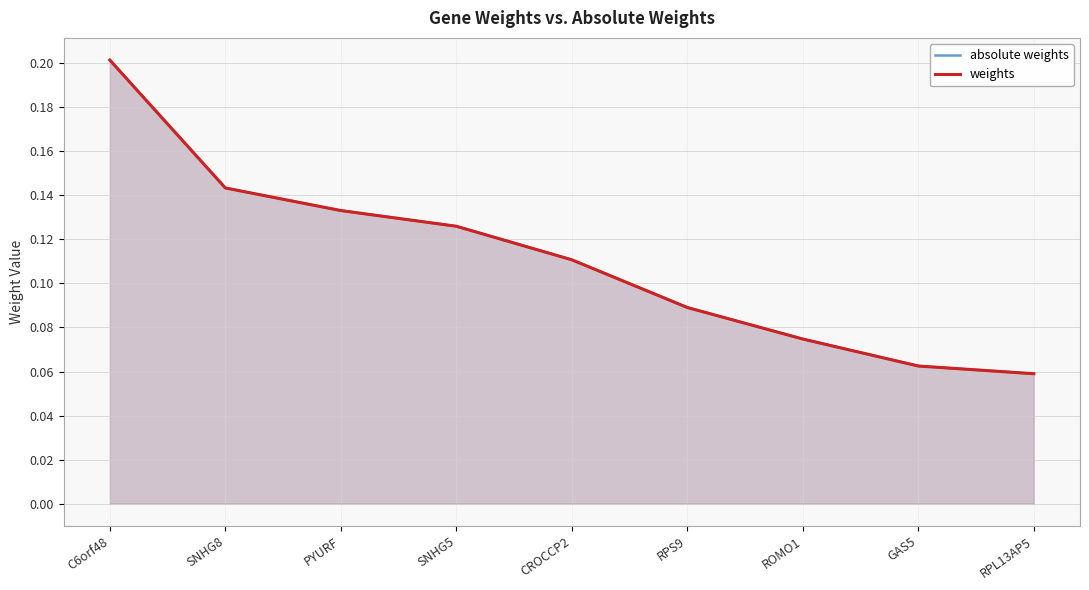

The absolute weights series shows 0.1 at C6orf48. True or false?

False